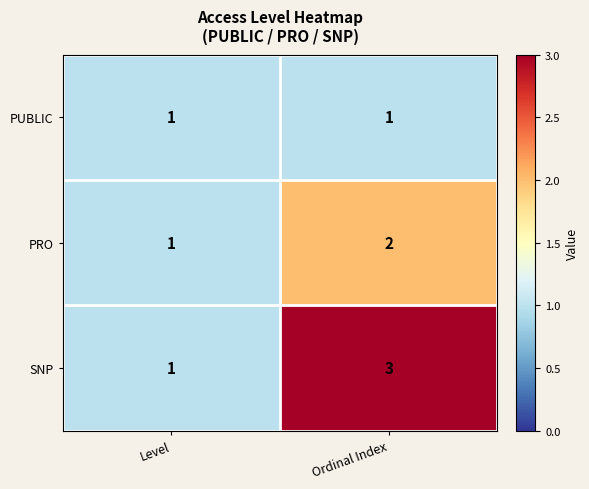

Which series has the largest total across all categories?

SNP